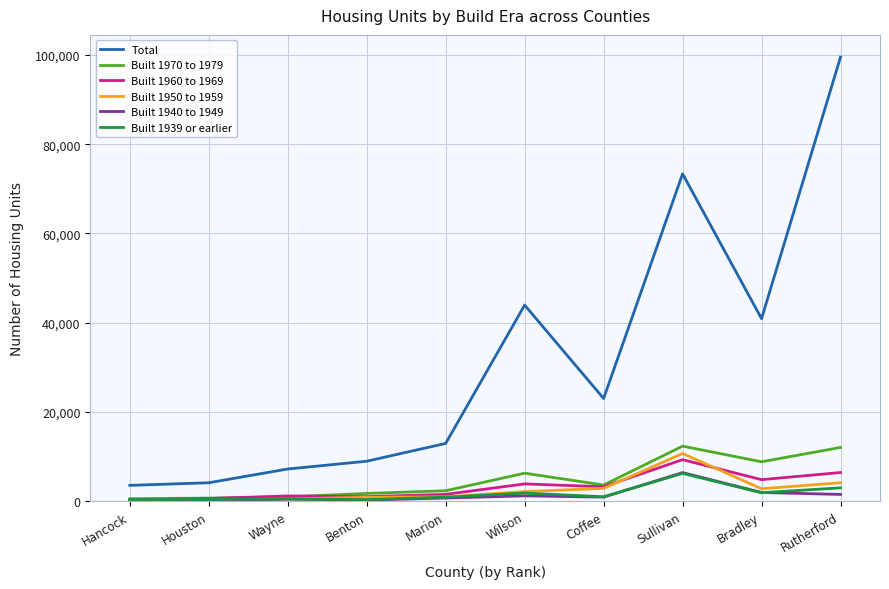

True or false: Built 1939 or earlier and Total cross at least once.

False